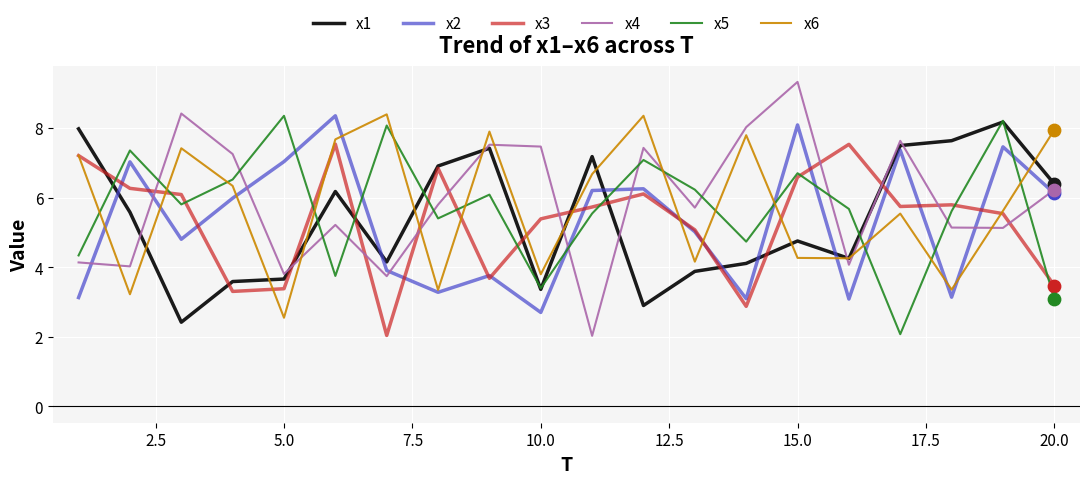

Which series has the largest total across all categories?

x4